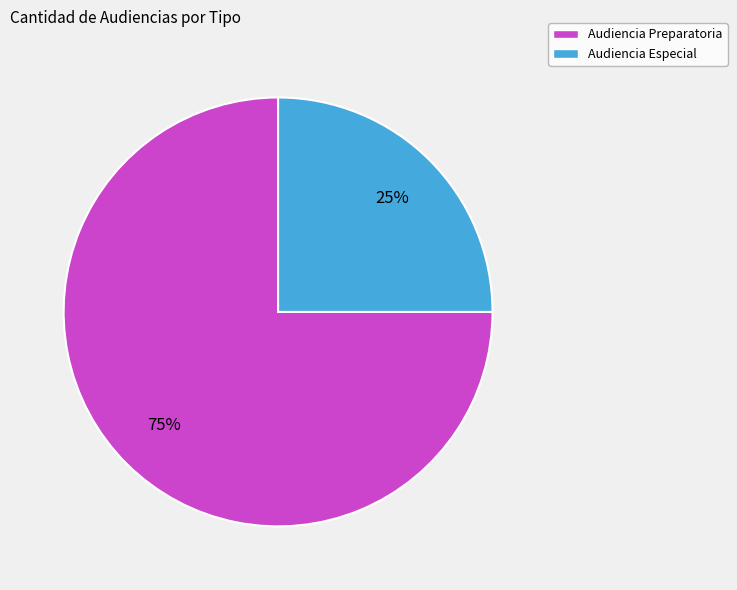

What percentage is the Audiencia Especial slice, to the nearest percent?

25%